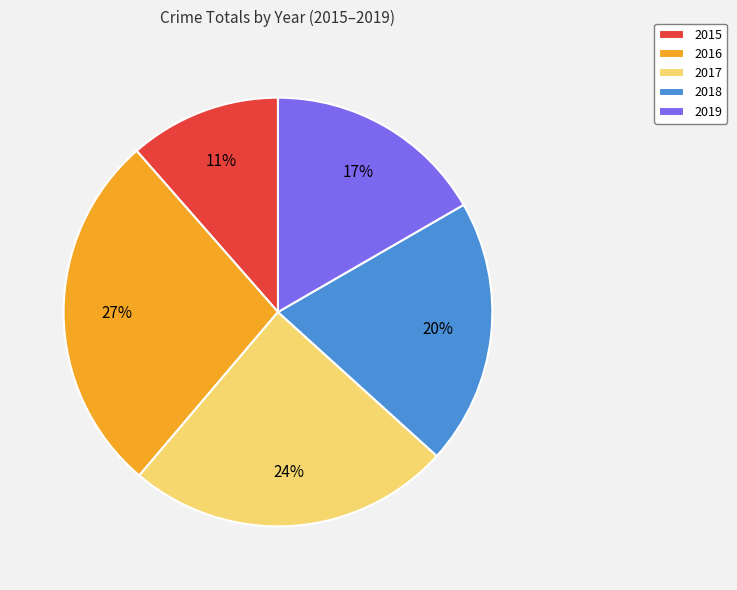

How many slices are in this pie chart?

5